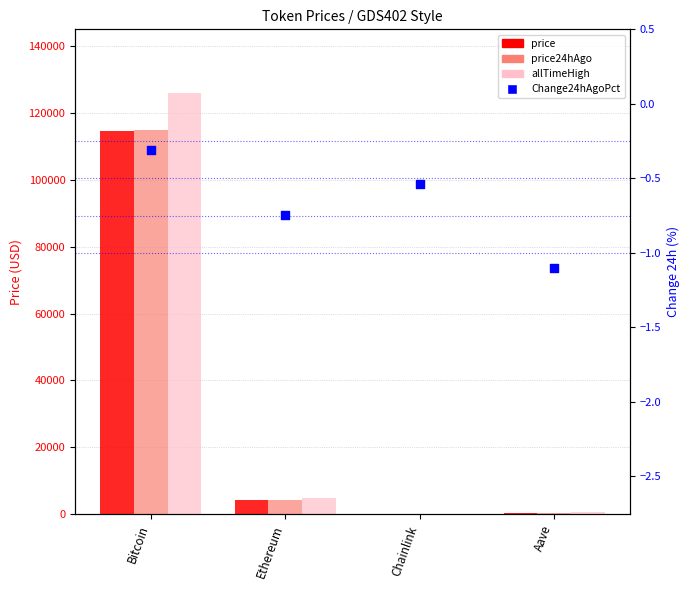

Which series contains the lowest Y value?

Change24hAgoPct